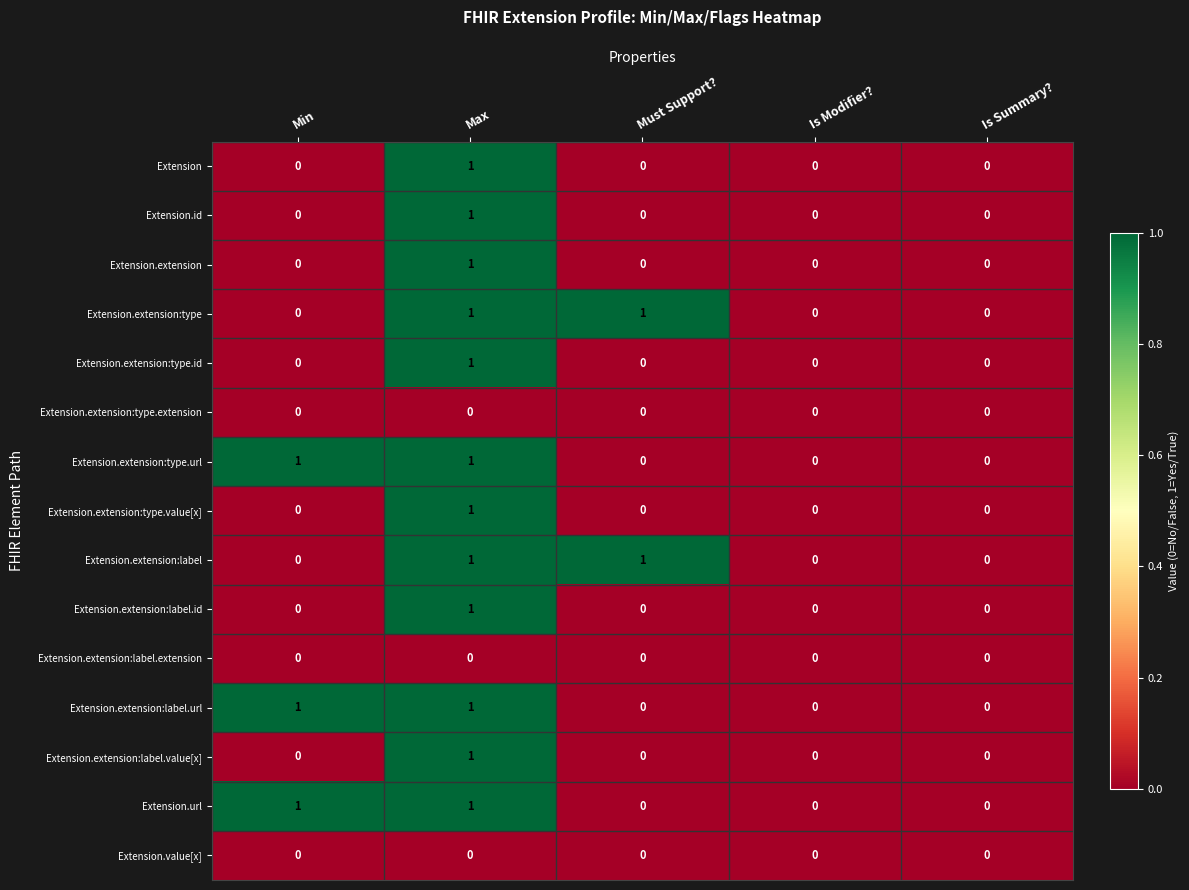

At which category is the sum across all series the highest?

Max